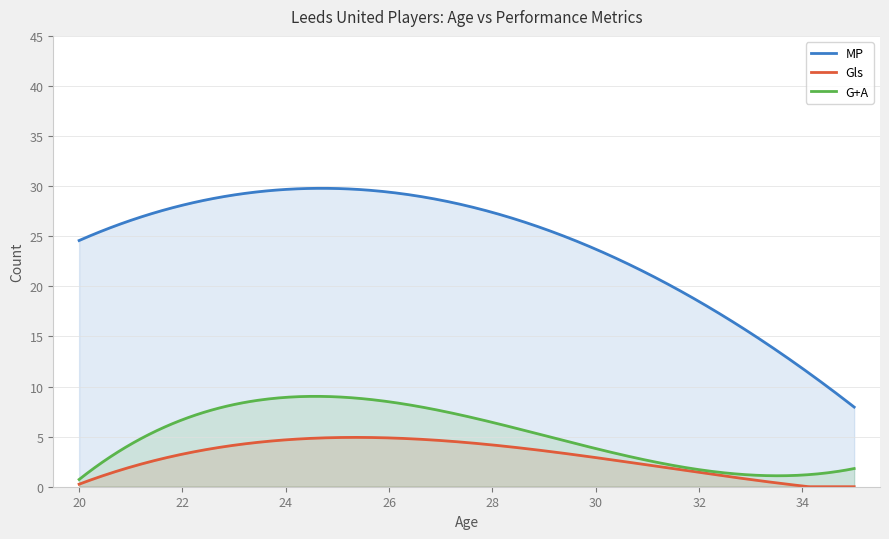

True or false: G+A and Gls intersect in this chart.

False